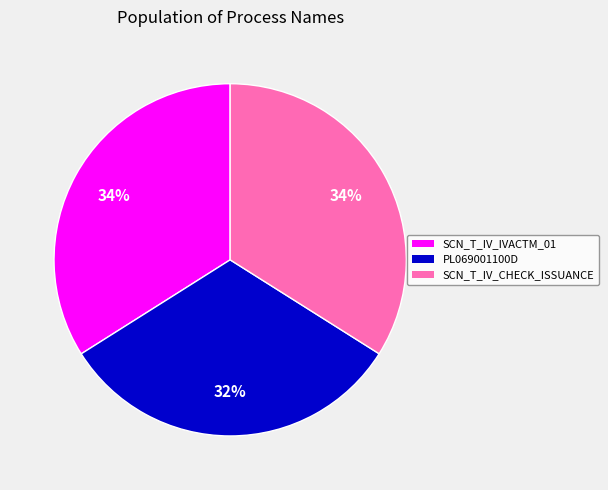

Combined, do SCN_T_IV_CHECK_ISSUANCE and SCN_T_IV_IVACTM_01 account for over 50%?

Yes